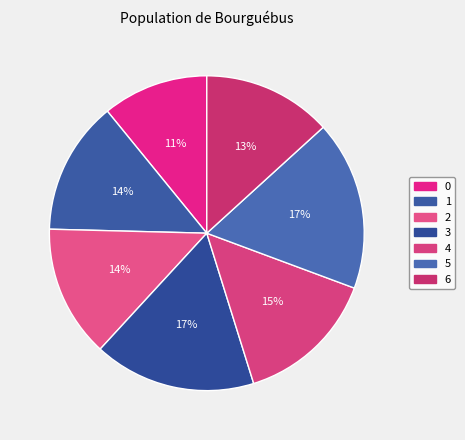

Is it true that 5 is 17% of the pie?

True